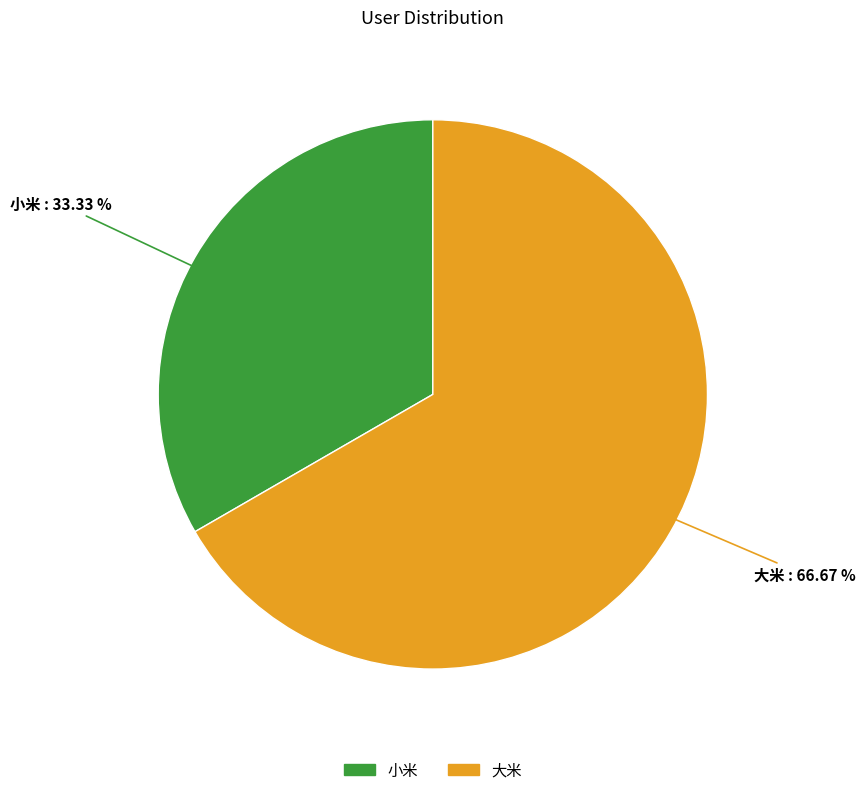

Does any single category account for the majority?

Yes